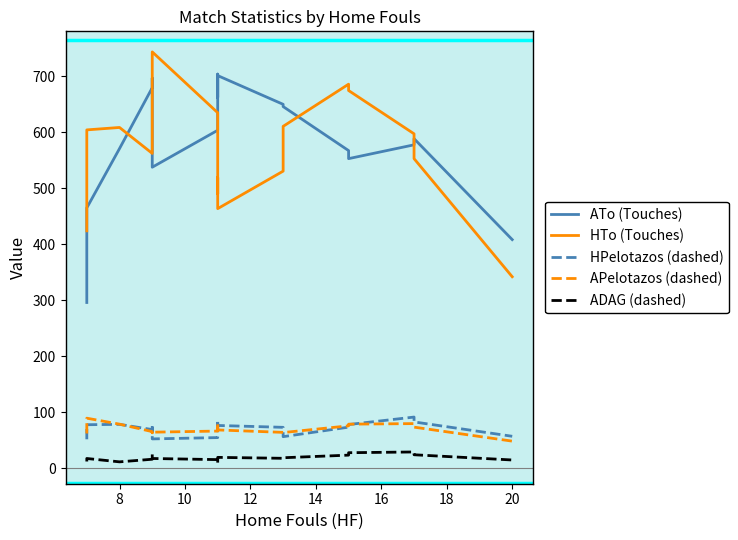

Reading left to right, extract all data points from this chart.

ATo (Touches): 296.0	465.0	571.0	679.7	697.0	629.7	542.7	537.7	603.7	639.3	704.0	662.3	701.3	650.0	646.0	567.3	553.0	577.7	588.7	408.3
HTo (Touches): 424.0	604.3	608.7	562.3	598.0	644.7	719.7	743.7	635.0	574.7	490.0	519.3	463.7	530.7	610.7	686.0	674.7	597.3	553.0	342.0
HPelotazos (dashed): 51.7	77.7	78.3	69.0	77.3	65.7	71.7	52.3	54.7	62.0	71.3	86.3	76.3	73.0	56.3	73.3	78.0	91.3	82.7	57.0
APelotazos (dashed): 62.0	89.3	78.7	65.3	63.3	65.7	64.7	64.3	66.3	79.3	80.7	79.7	68.3	64.0	63.7	75.7	78.7	79.7	73.3	48.3
ADAG (dashed): 12.0	17.3	11.3	16.0	20.3	22.0	24.7	17.3	15.3	9.0	13.3	17.0	19.3	17.7	18.7	23.3	27.7	29.0	24.0	14.7